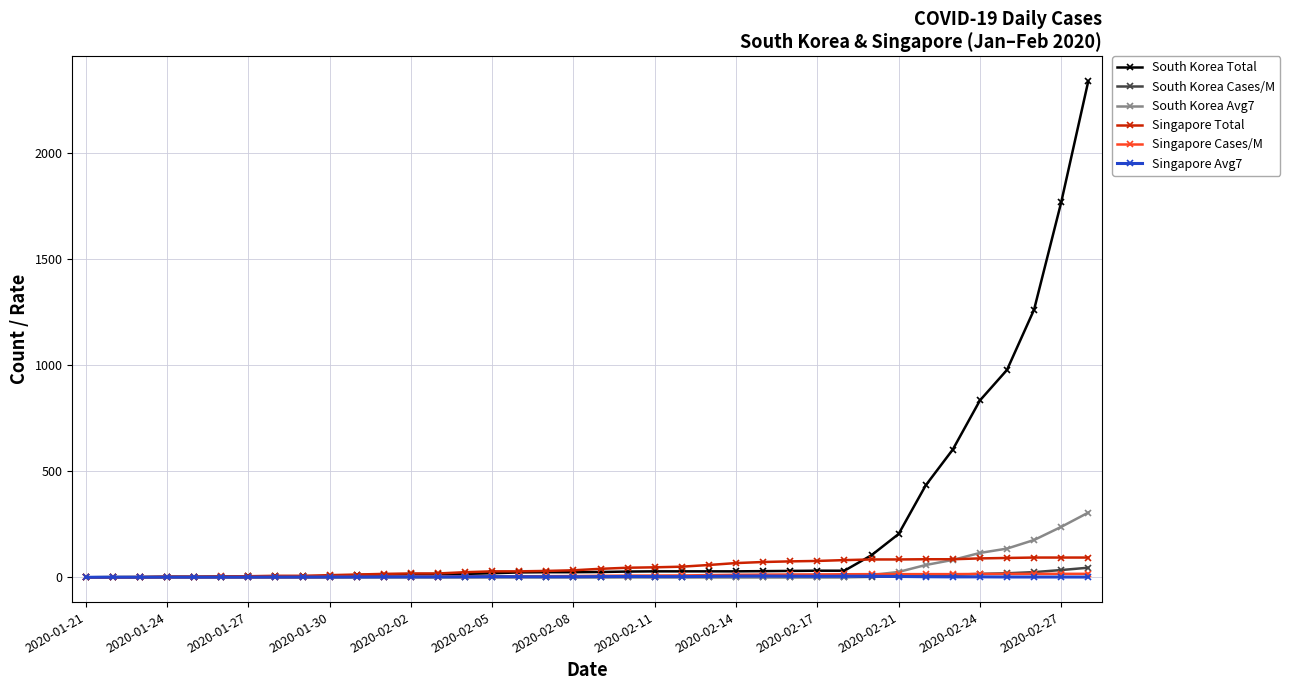

Which series has the largest total across all categories?

South Korea Total